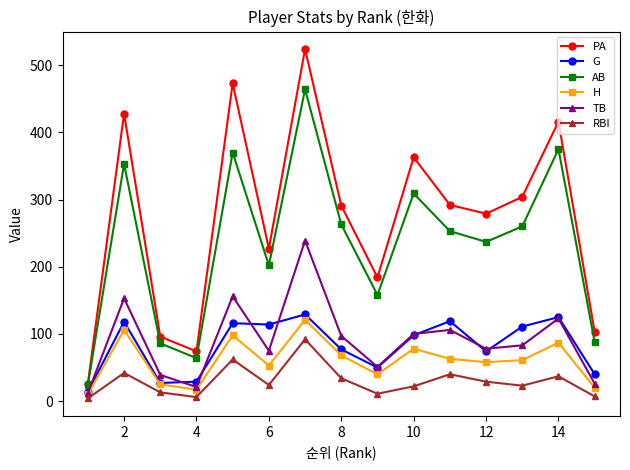

What is the value of the AB point at the 11th from the left?

253